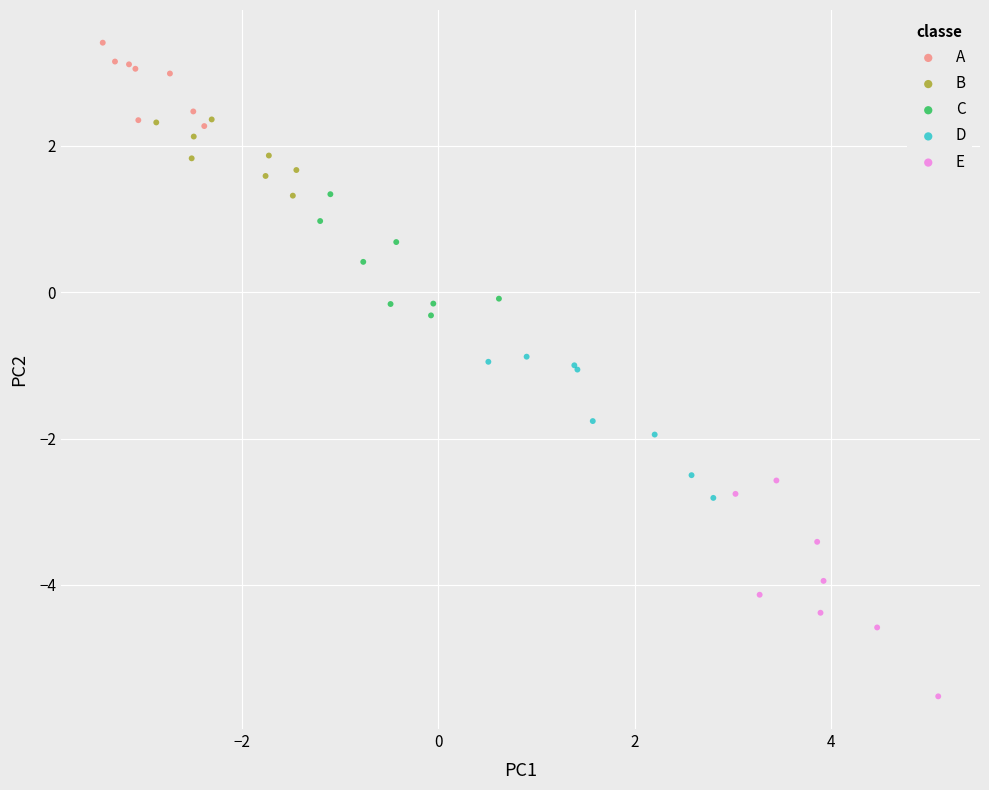

Which series has the widest spread of Y values?

E